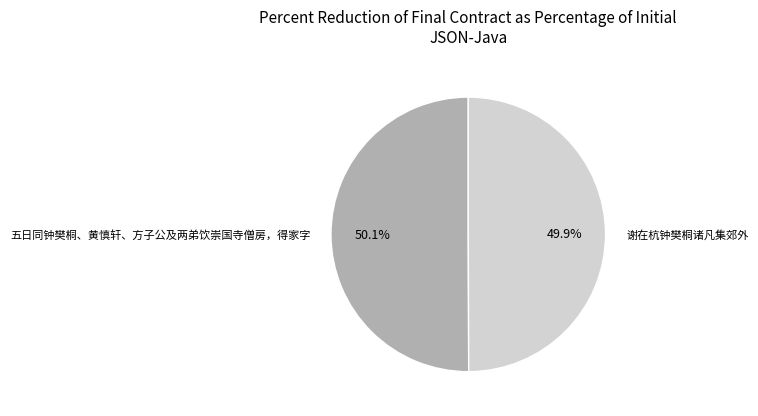

Approximately how many times larger is the value at 谢在杭钟樊桐诸凡集郊外 compared to 五日同钟樊桐、黄慎轩、方子公及两弟饮崇国寺僧房，得家字?

1.0